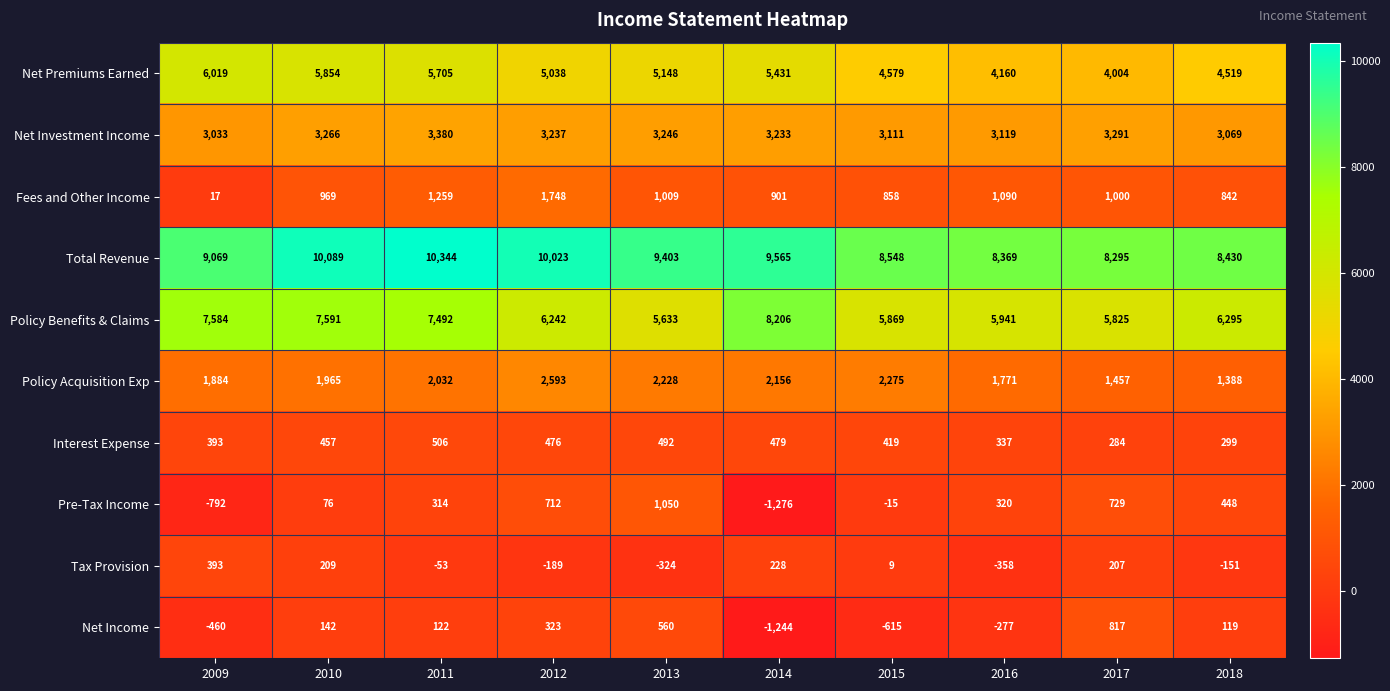

What is the difference between the highest and lowest values at 2013?

9727